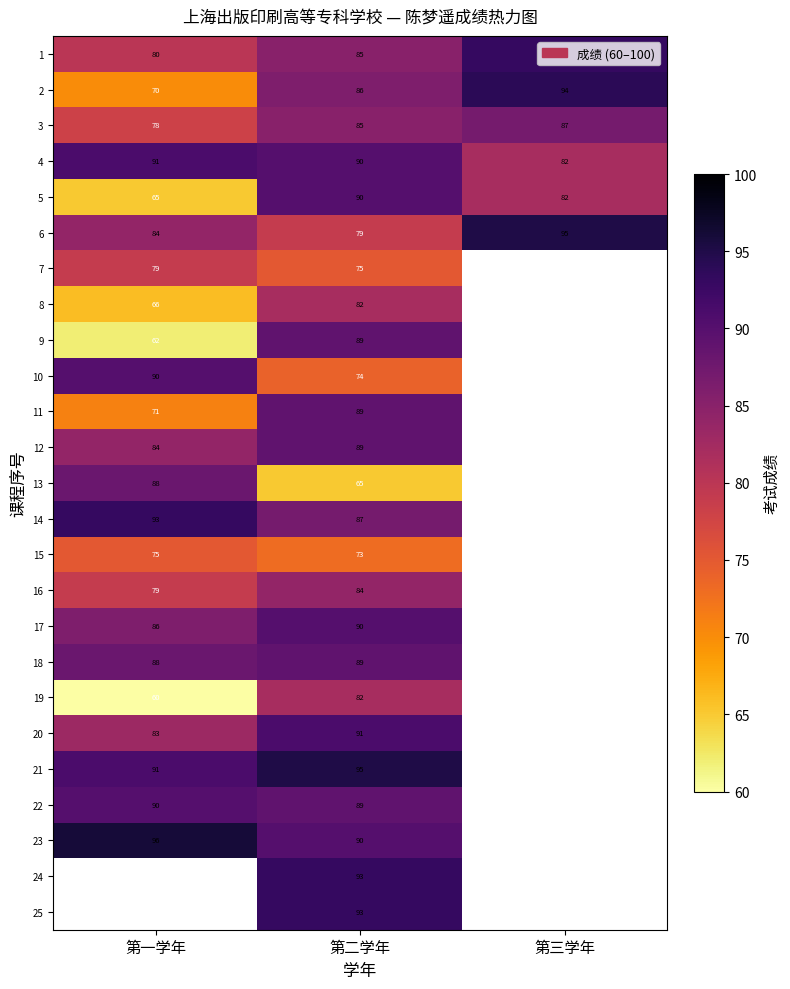

What is the difference between the maximum and minimum values in the 2 series?

24